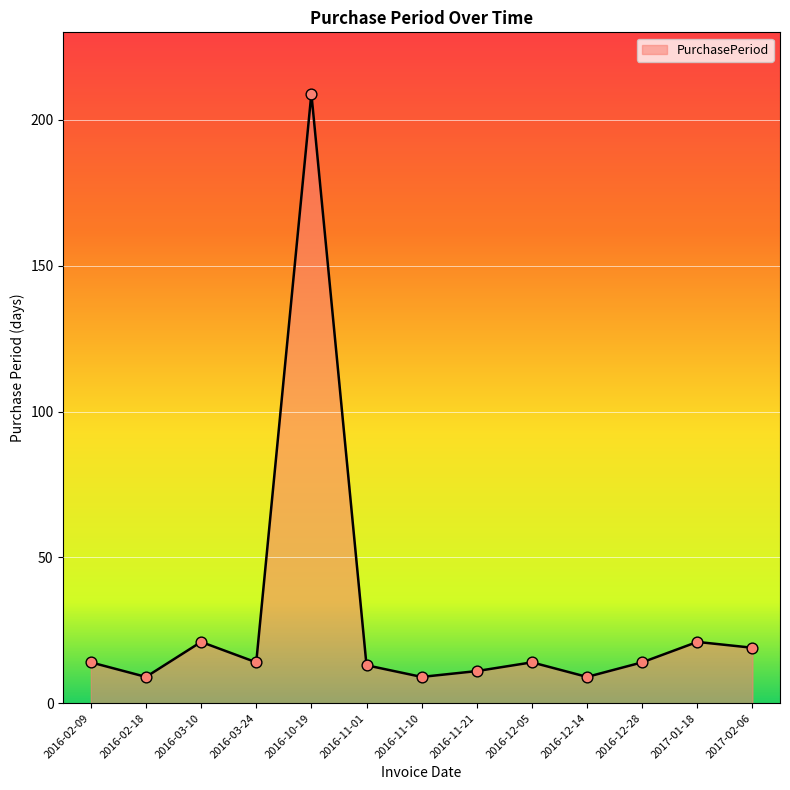

What is the change in value from 2016-12-14 to 2017-01-18?

+12